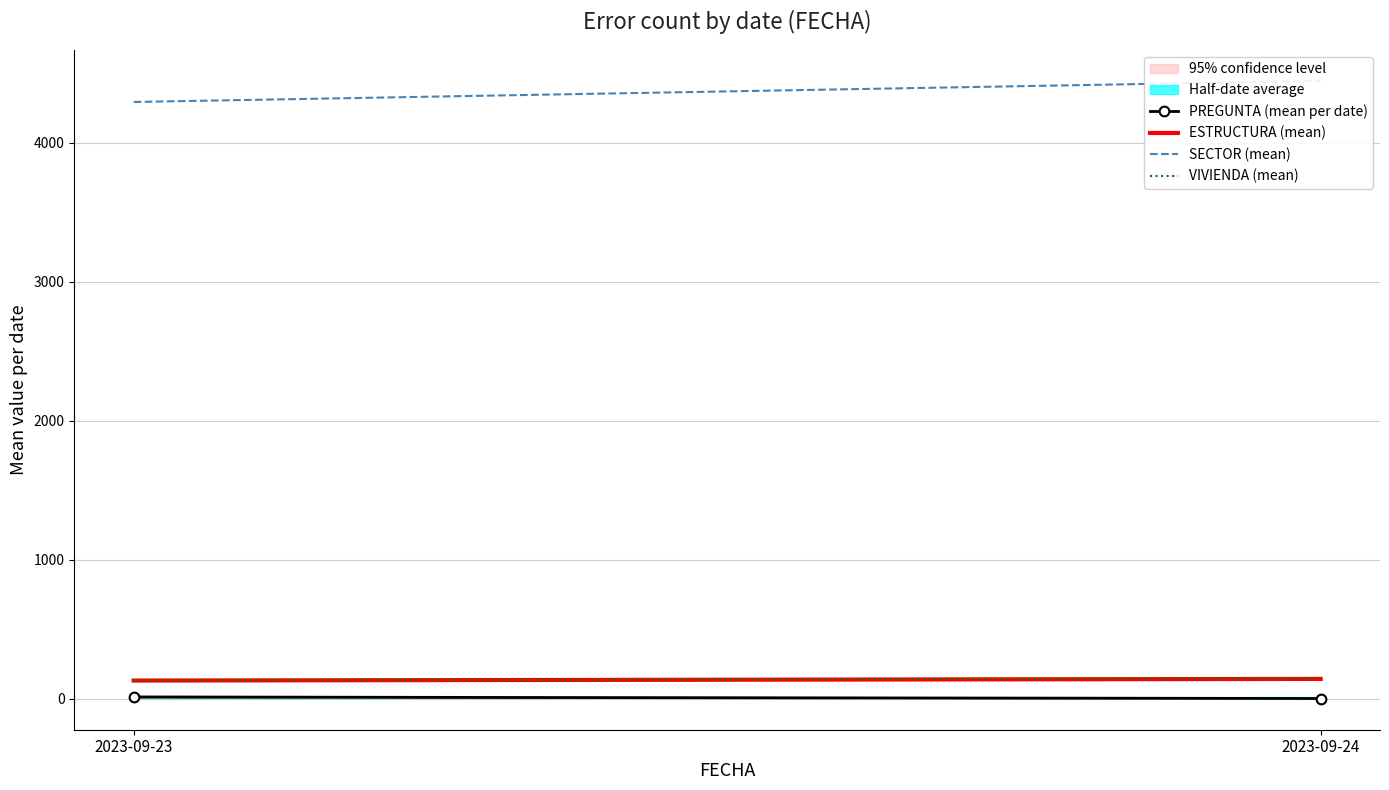

What is the lowest value of the PREGUNTA (mean per date) series?

3.0